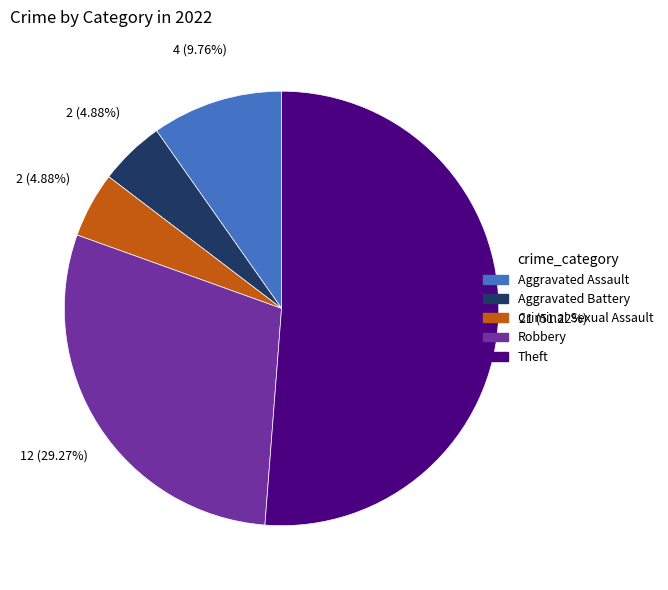

Combined, do Criminal Sexual Assault and Aggravated Assault account for over 50%?

No